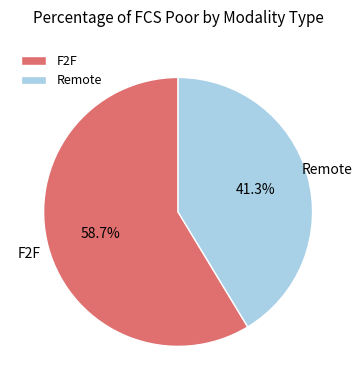

Between F2F and Remote, which is larger?

F2F